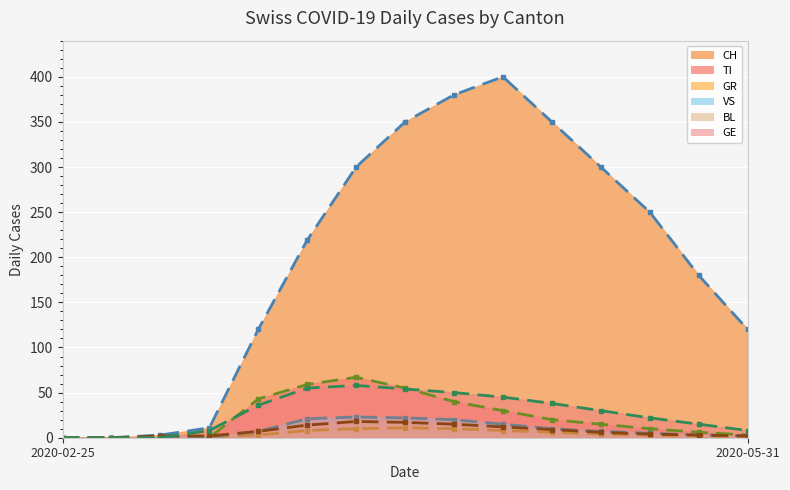

True or false: VS has more than 1 points higher than both neighbors.

False